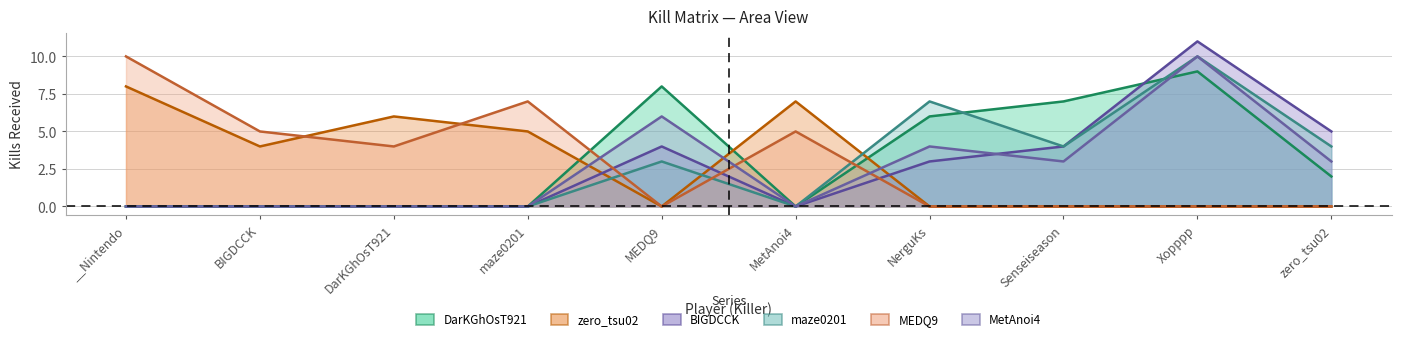

How many values in the MEDQ9 series exceed 4?

4